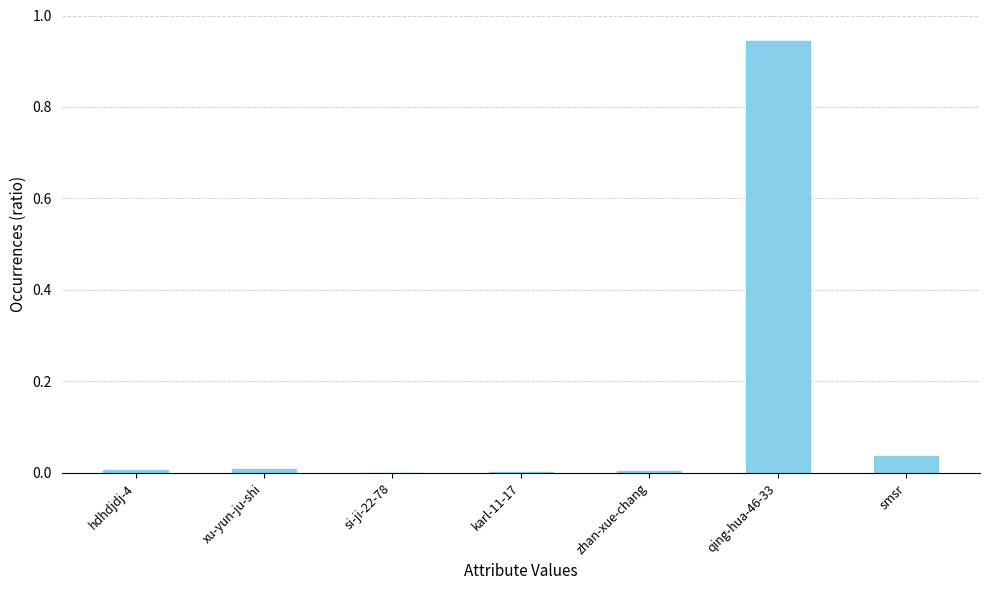

Which label corresponds to the largest value in the chart?

qing-hua-46-33